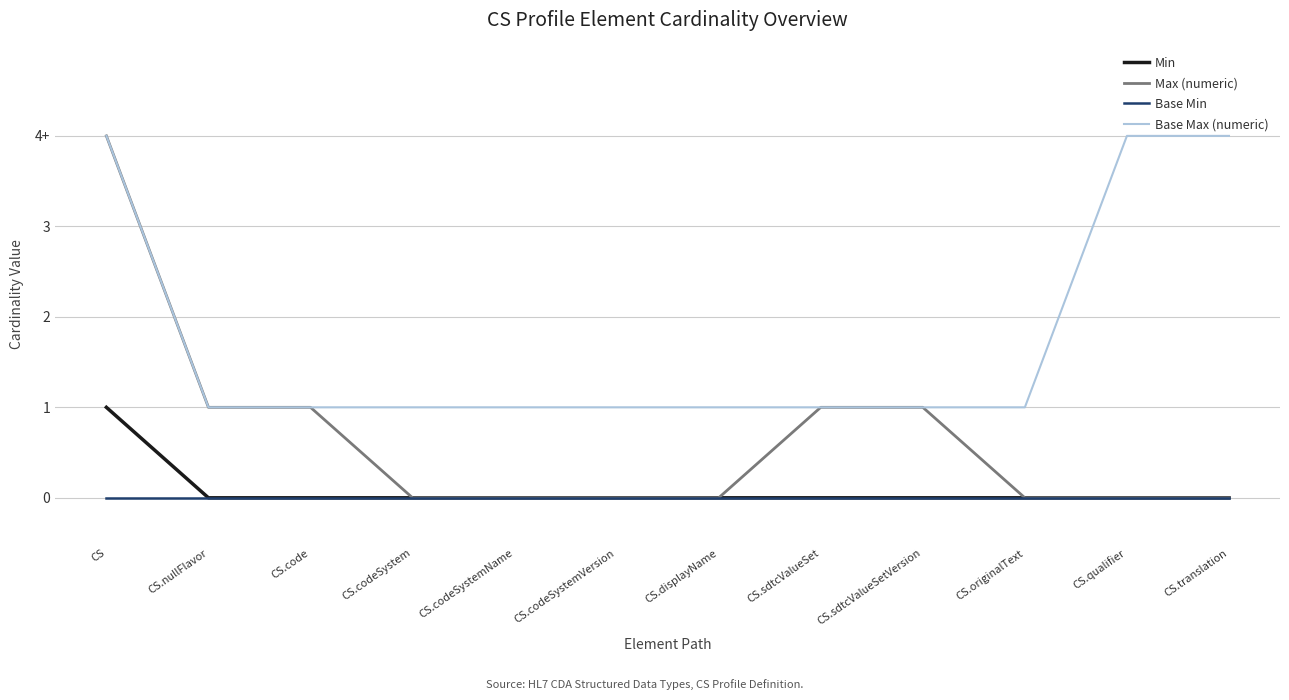

What are all the series names shown in the legend?

Min, Max (numeric), Base Min, Base Max (numeric)